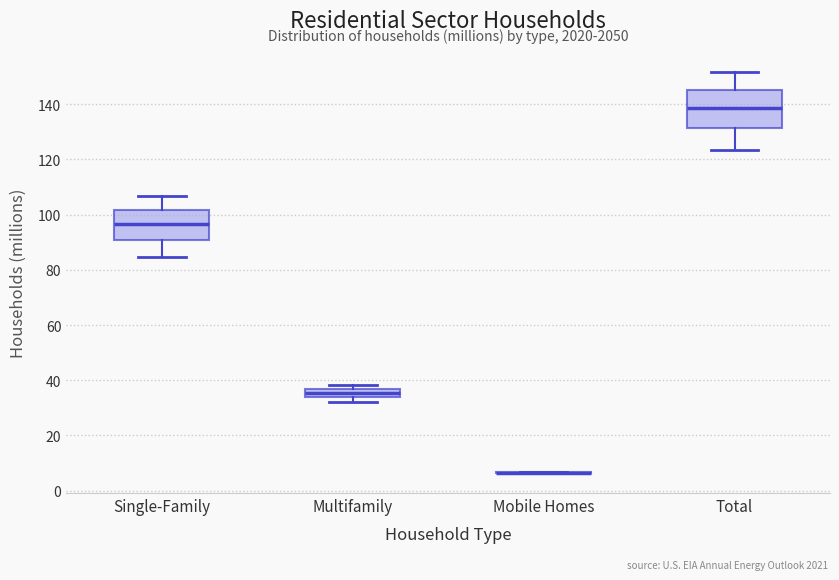

Where is the lower edge of the box for Total on the y-axis? The values are not printed on the chart, so give them approximately, as read against the axis.

132